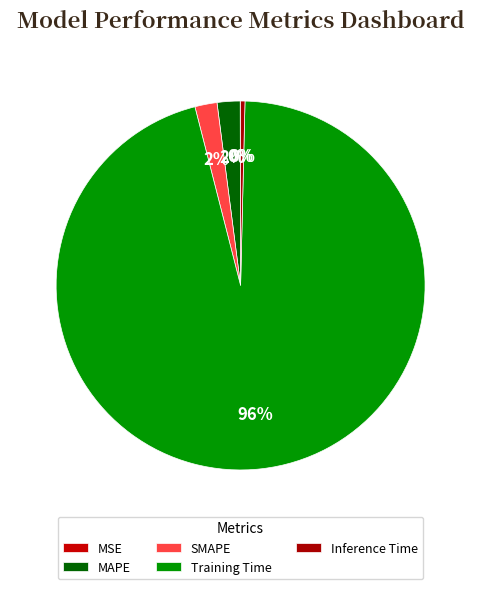

How many slices are in this pie chart?

5